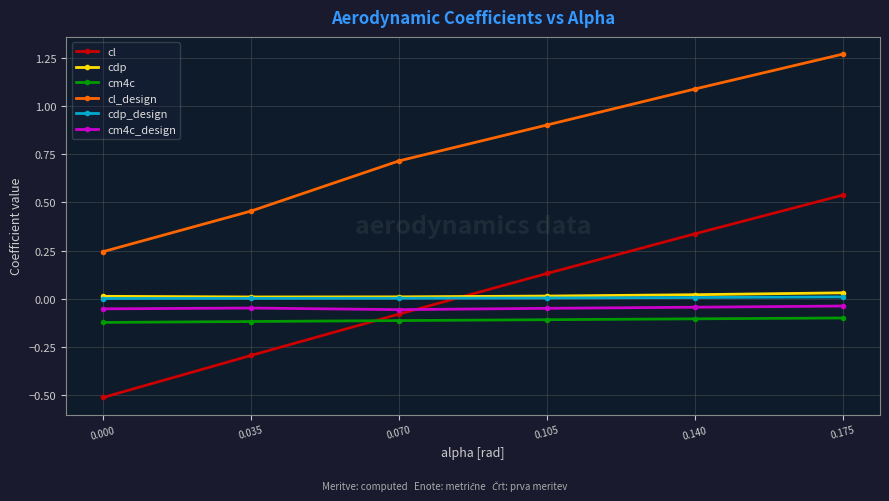

What is the spread (max minus min) of values at 0.140?

1.2